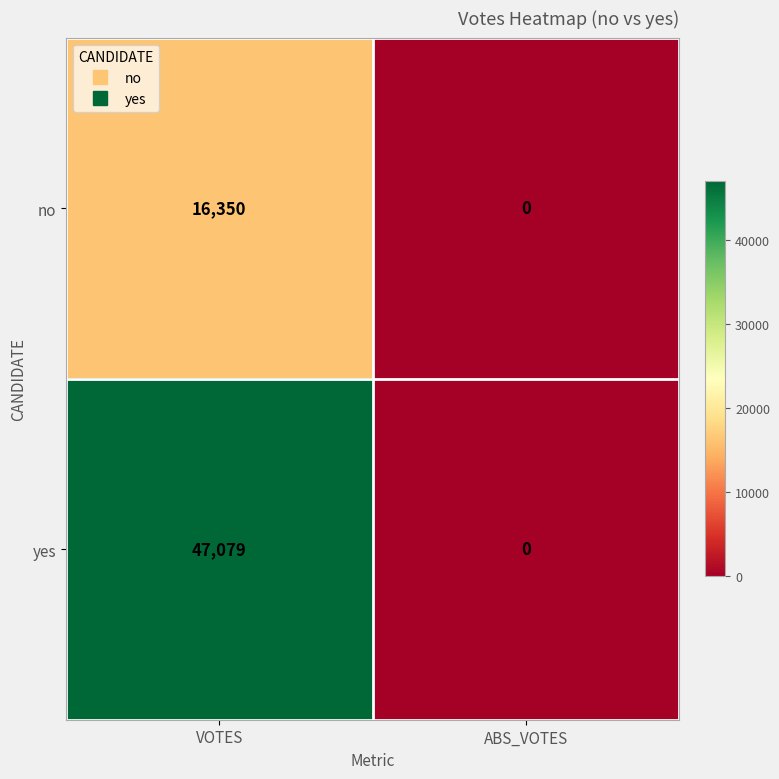

The yes series shows 47079 at VOTES. True or false?

True